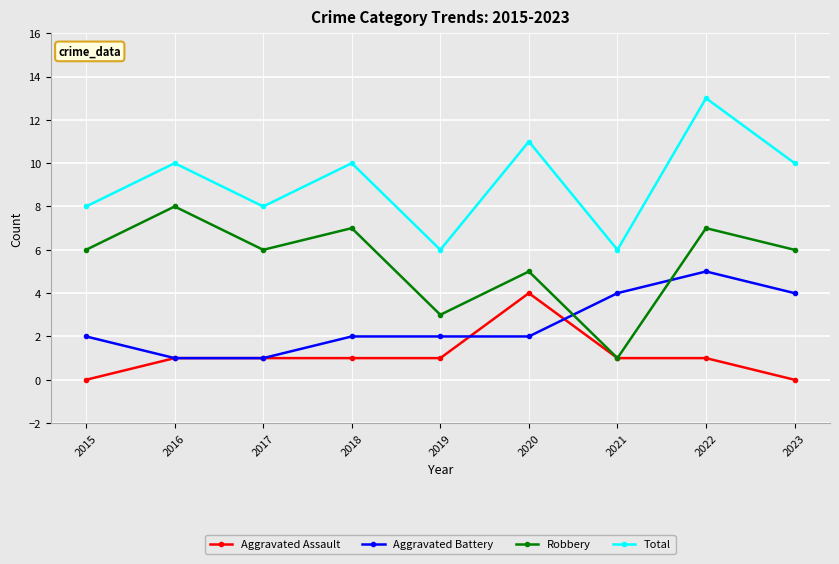

What is the value of the Total point at the 7th from the left?

6